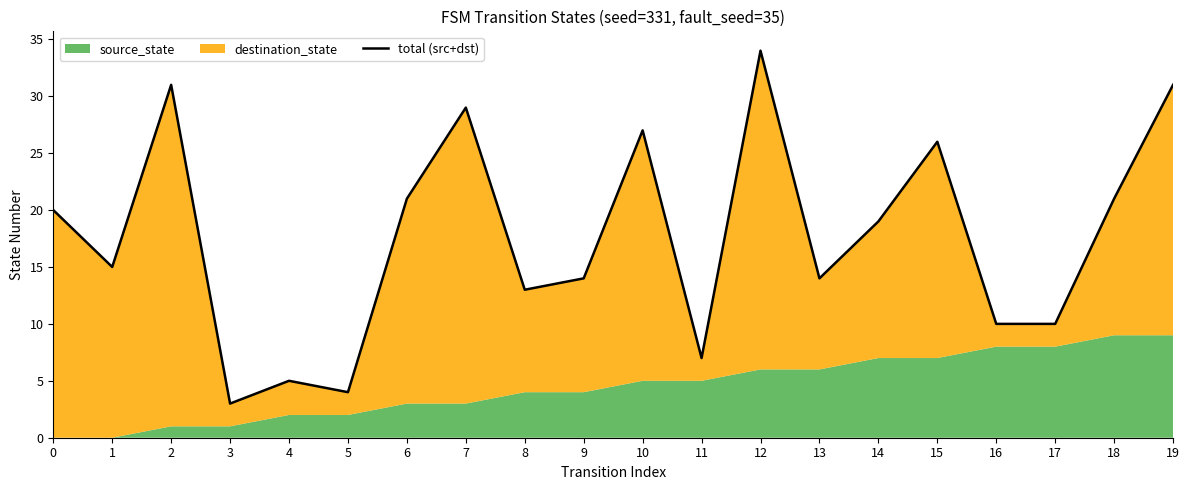

At which category does the data reach its first local peak?

2